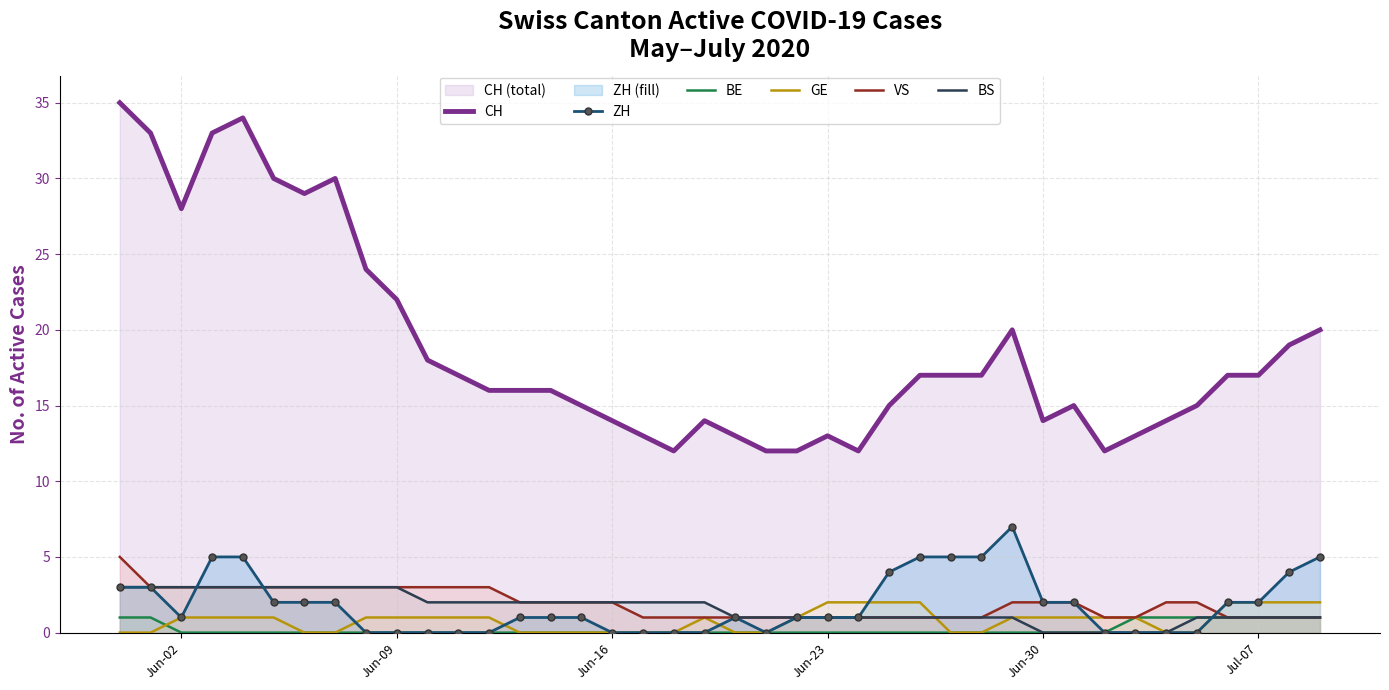

Count the number of categories in the chart.

40